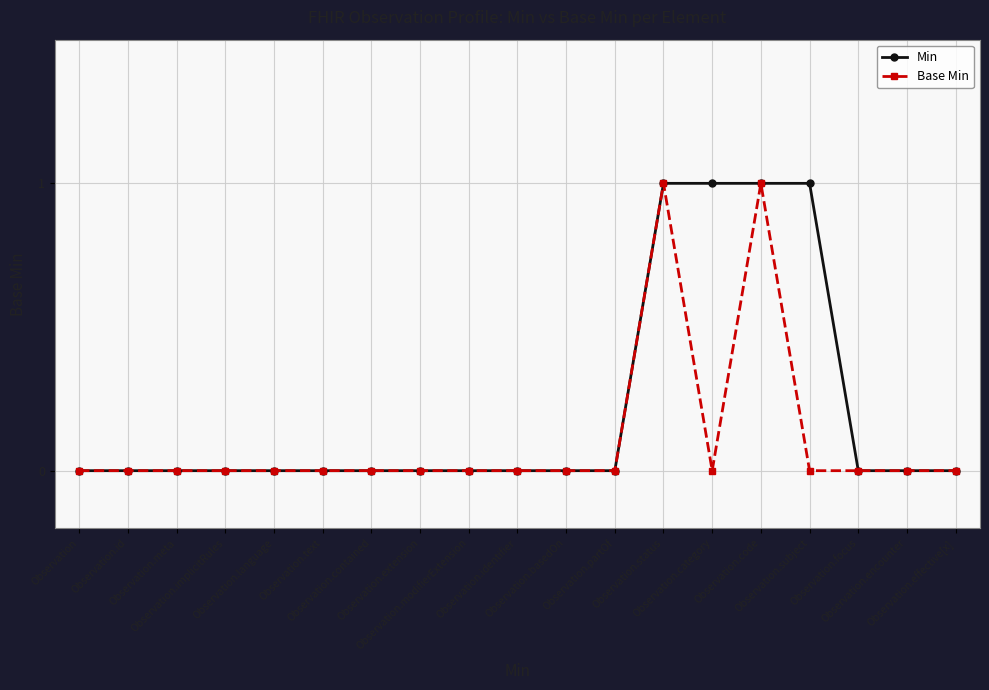

How many Min values are between 0 and 1?

19